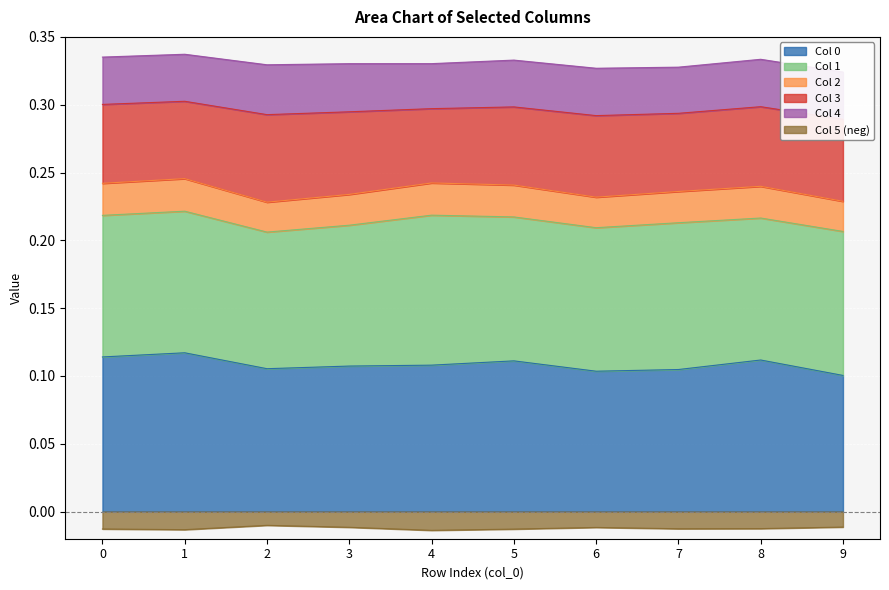

How many 2 values are between 0 and 1?

10